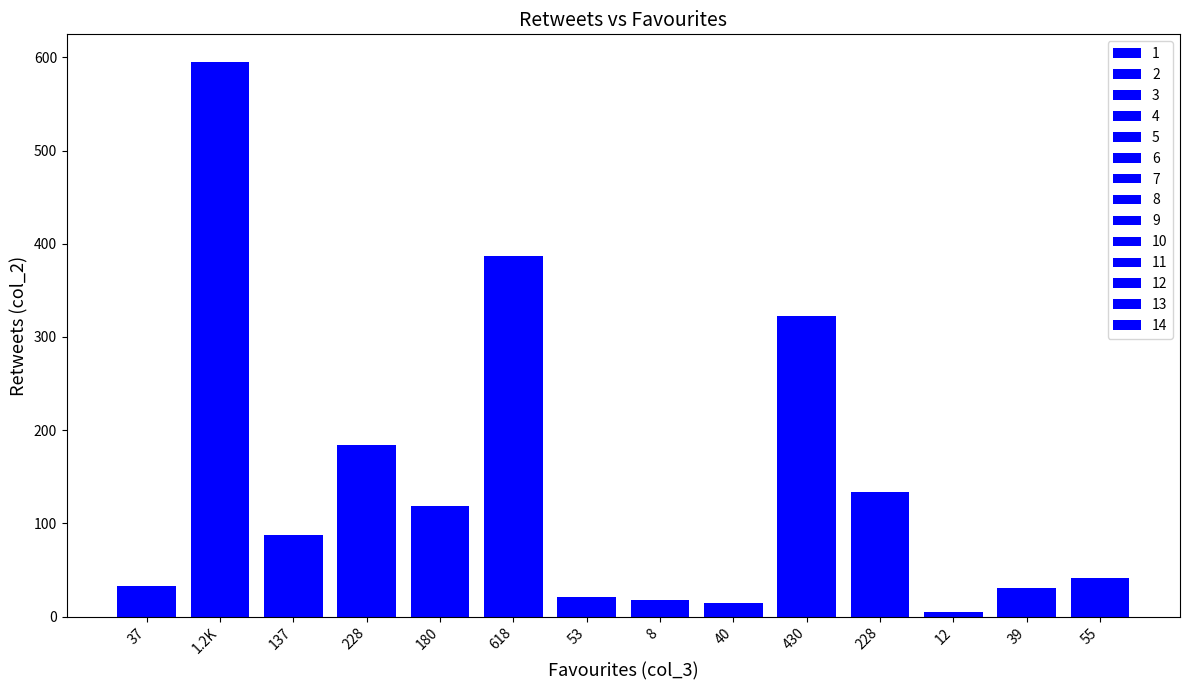

The chart shows a value of 15 at 40. True or false?

True